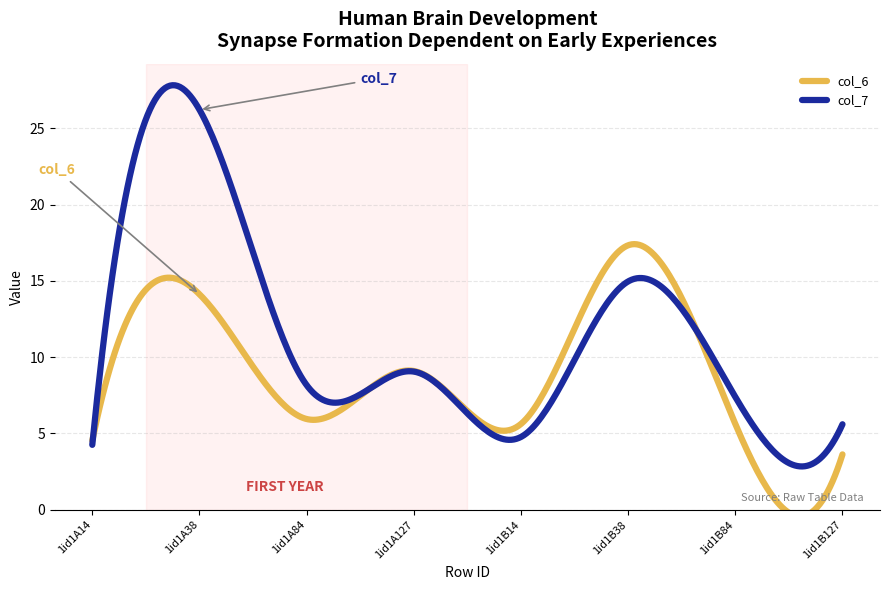

Reading right to left, what are all the values shown in this chart?

col_6: 3.6	5.6	17.3	5.6	9.1	5.9	14.1	4.5
col_7: 5.6	7.4	15.0	4.8	9.1	8.2	26.2	4.3